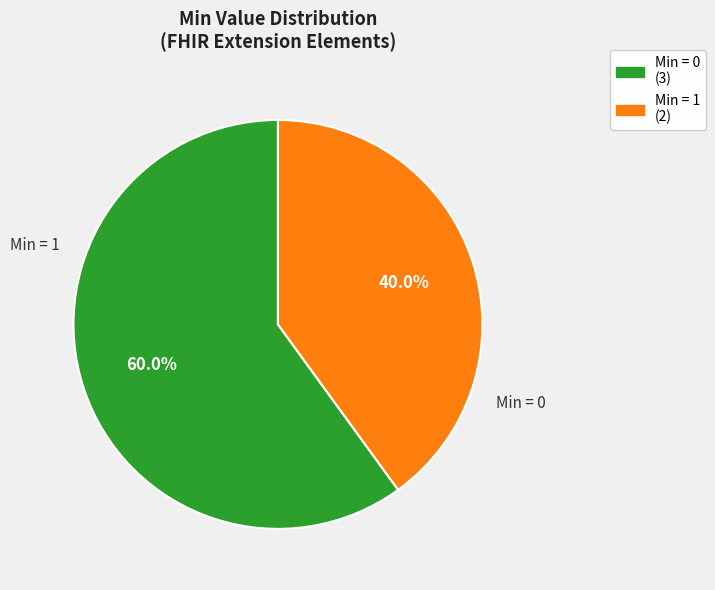

Count the number of slices in the pie.

2